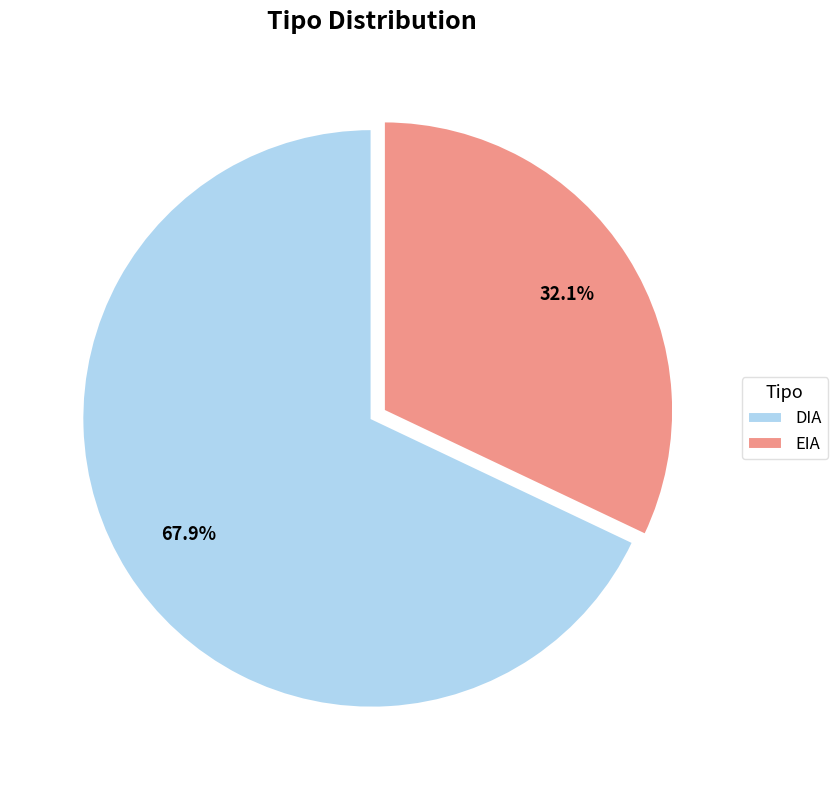

To the nearest percent, what portion does EIA represent?

32%